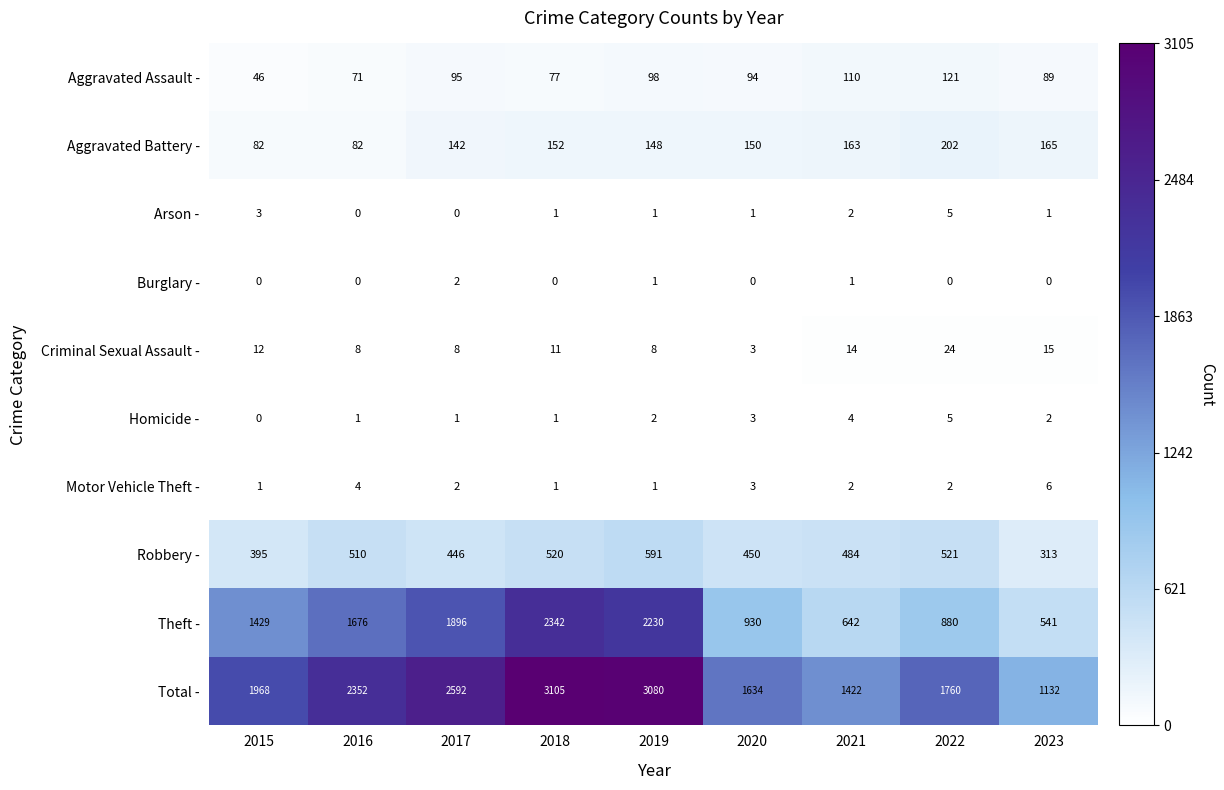

List the labels in order of Robbery - value, smallest first.

2023, 2015, 2017, 2020, 2021, 2016, 2018, 2022, 2019